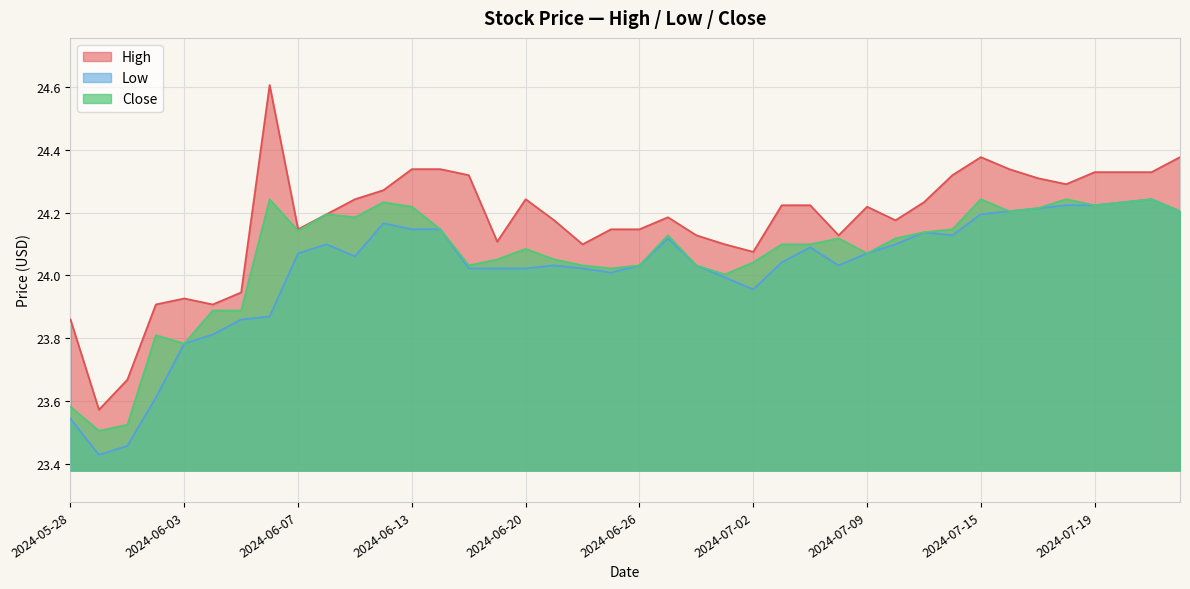

At which label does Low first exceed 24?

2024-06-07